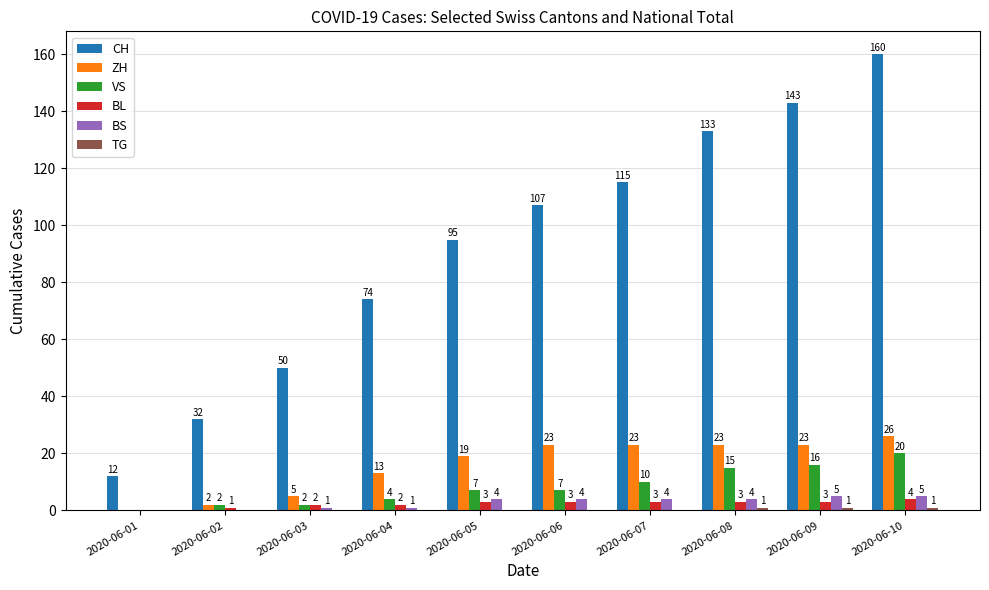

At which label is ZH closest to 13?

2020-06-04